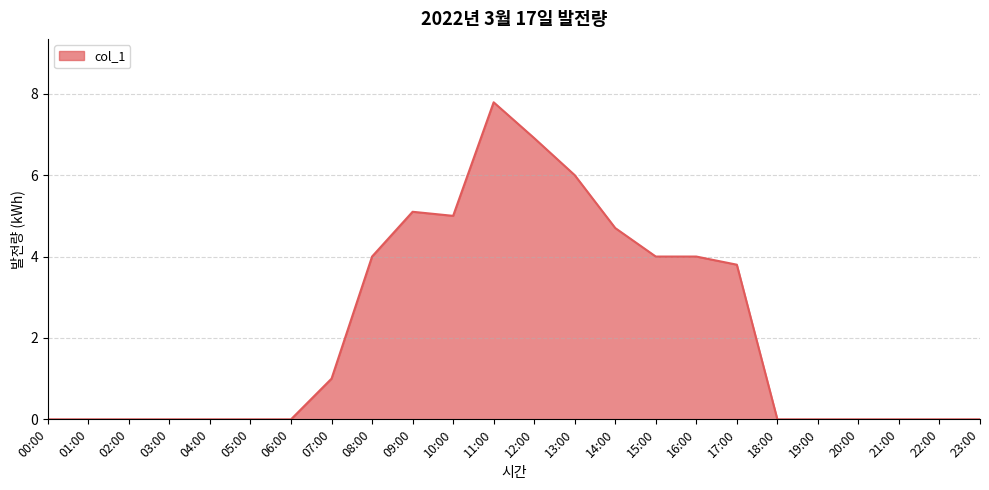

At which label is the value closest to 3?

17:00